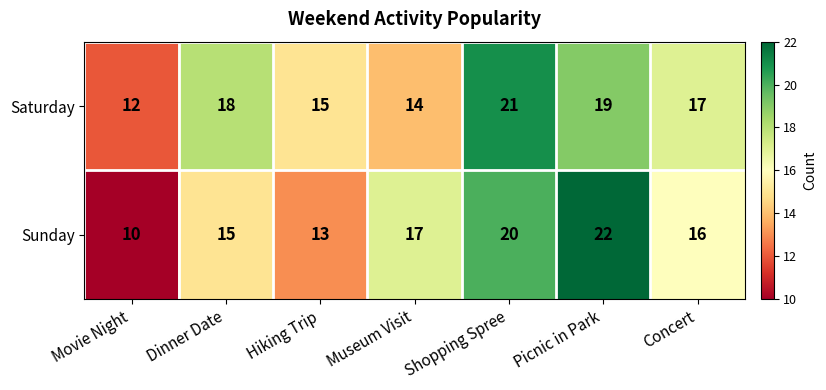

Reading left to right, list all the values displayed in this chart.

Saturday: 12	18	15	14	21	19	17
Sunday: 10	15	13	17	20	22	16